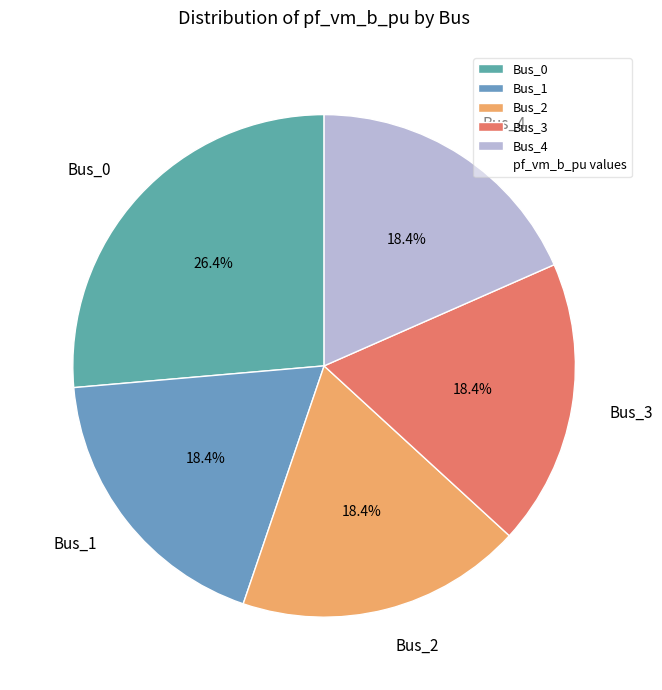

What is the largest slice in the pie chart?

Bus_0